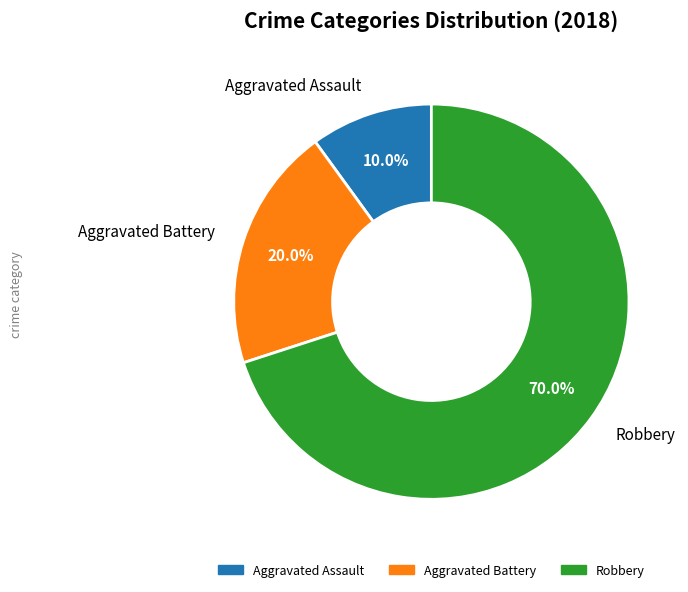

Which has a higher value, Aggravated Battery or Robbery?

Robbery